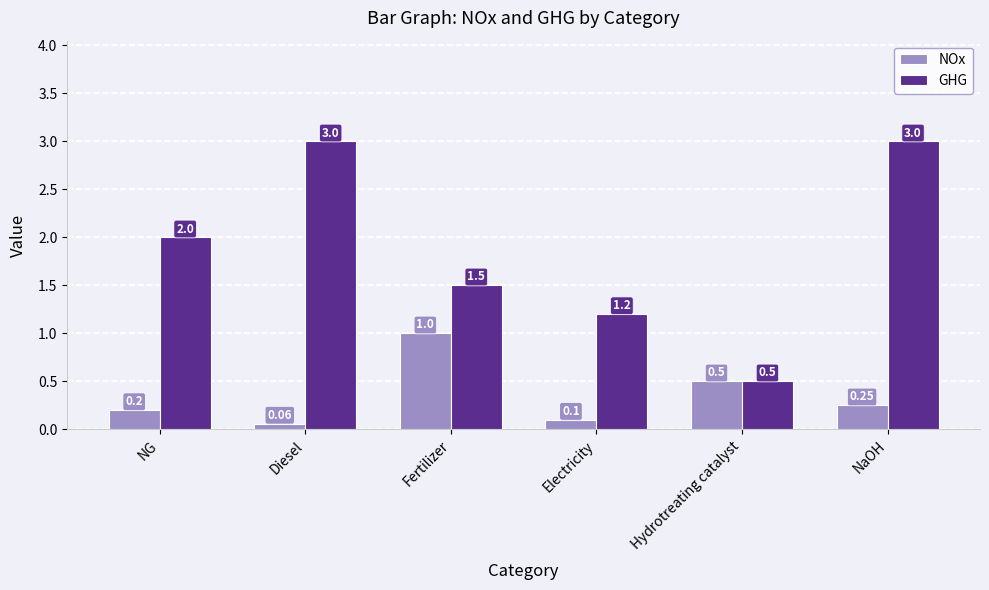

Is it true that GHG equals 2.0 at NG?

True